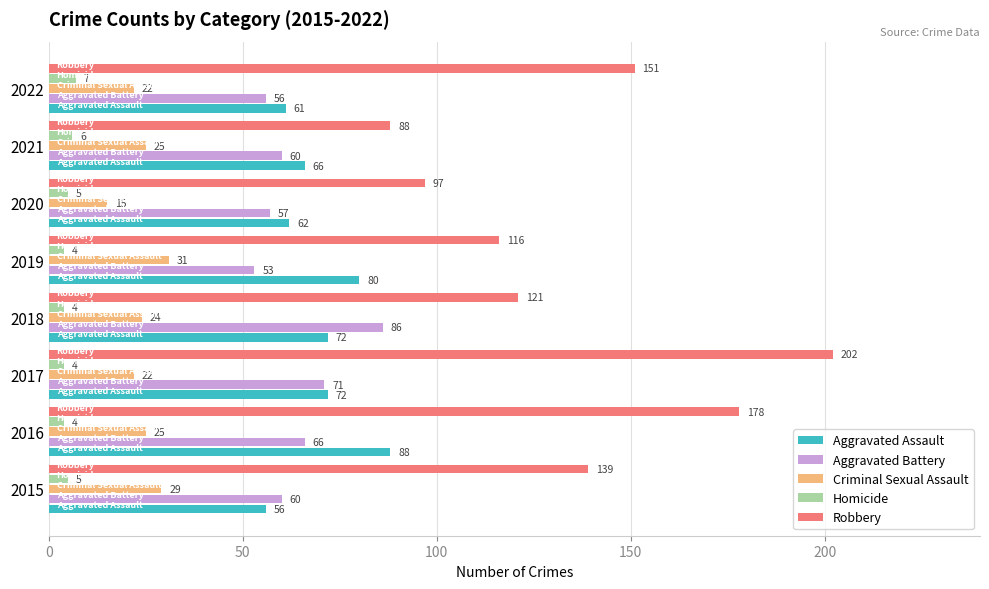

What is the difference between the maximum and minimum values in the Aggravated Battery series?

33